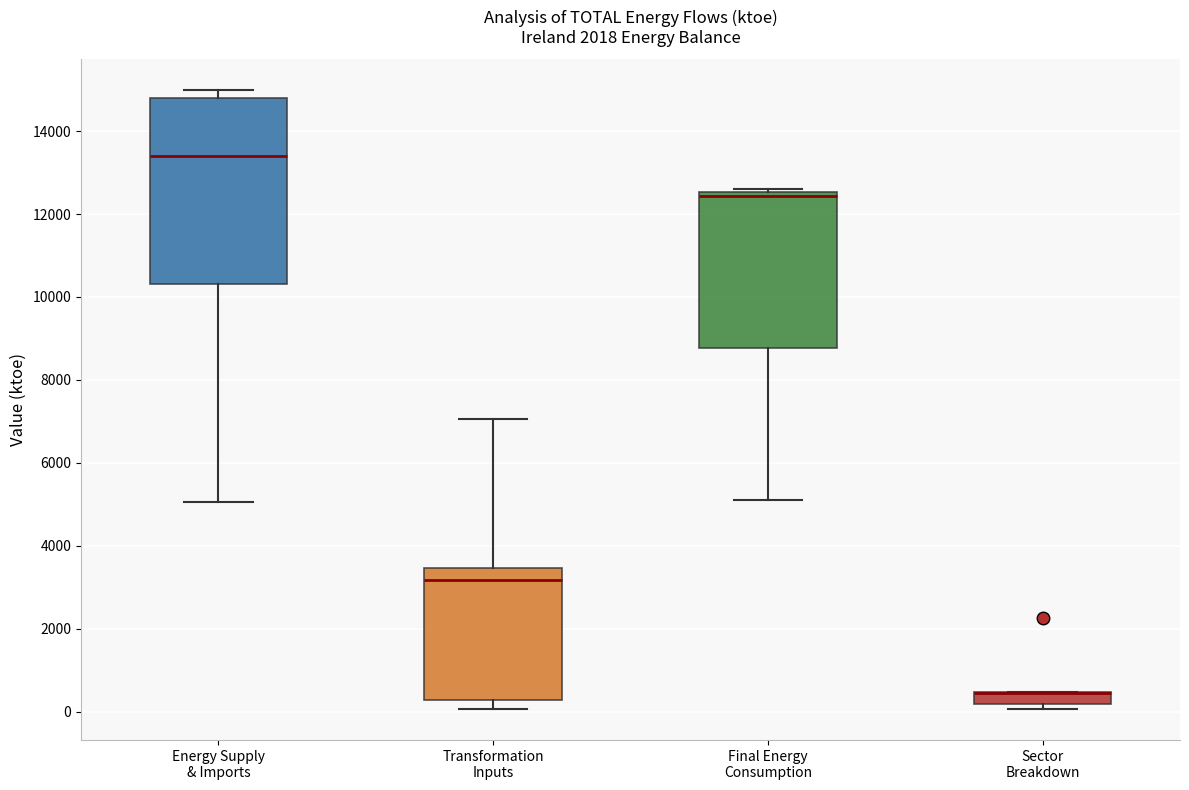

Which box is the tallest, from its lower edge to its upper edge?

Energy Supply & Imports